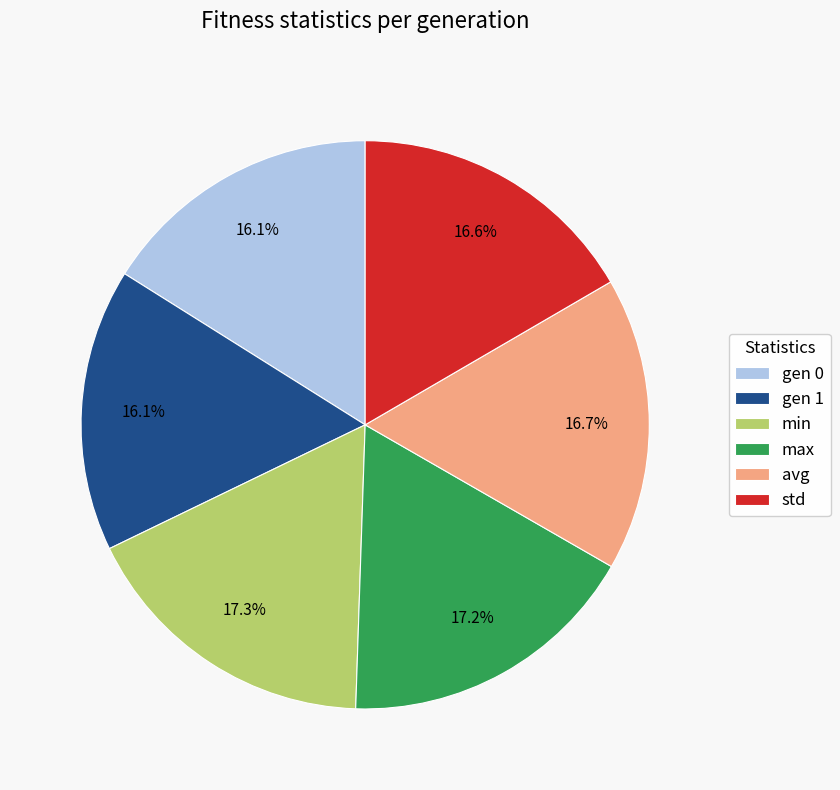

To the nearest percent, what is the difference between the gen 1 and avg slice percentages?

1%